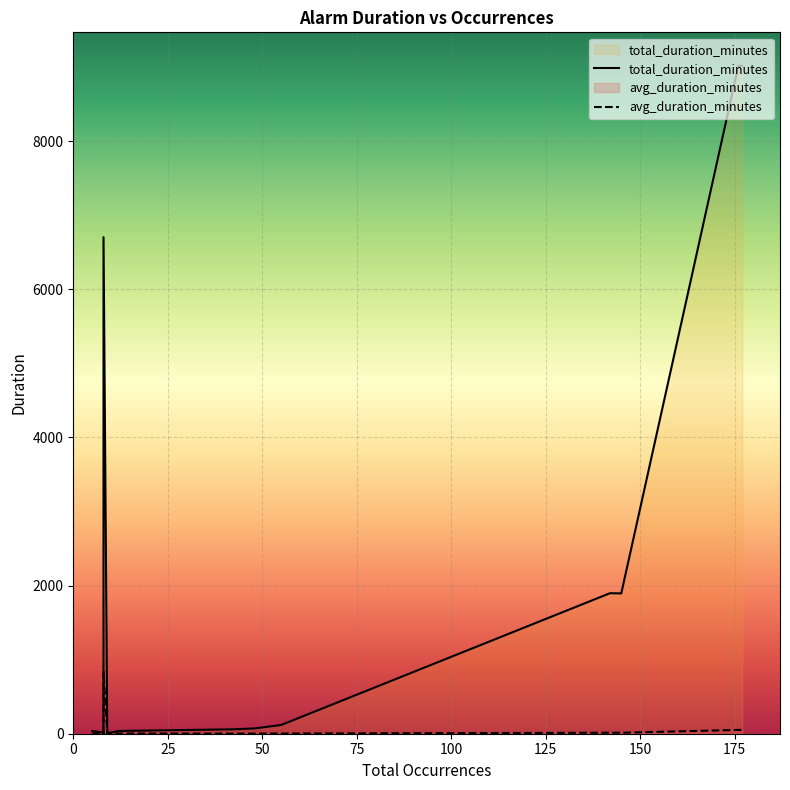

Where is the first local minimum for avg_duration_minutes?

50